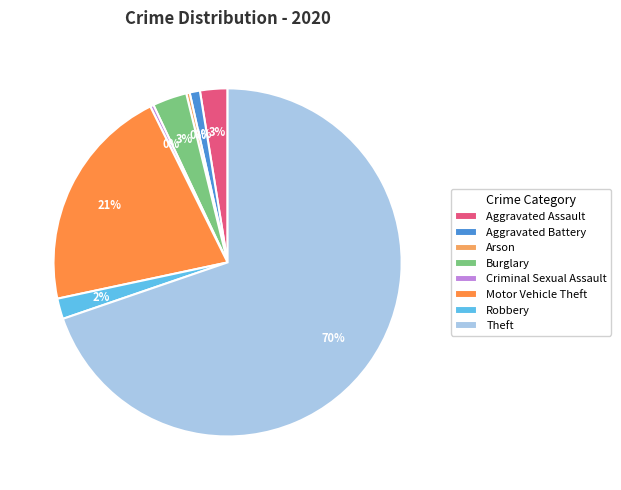

Count the number of slices in the pie.

8